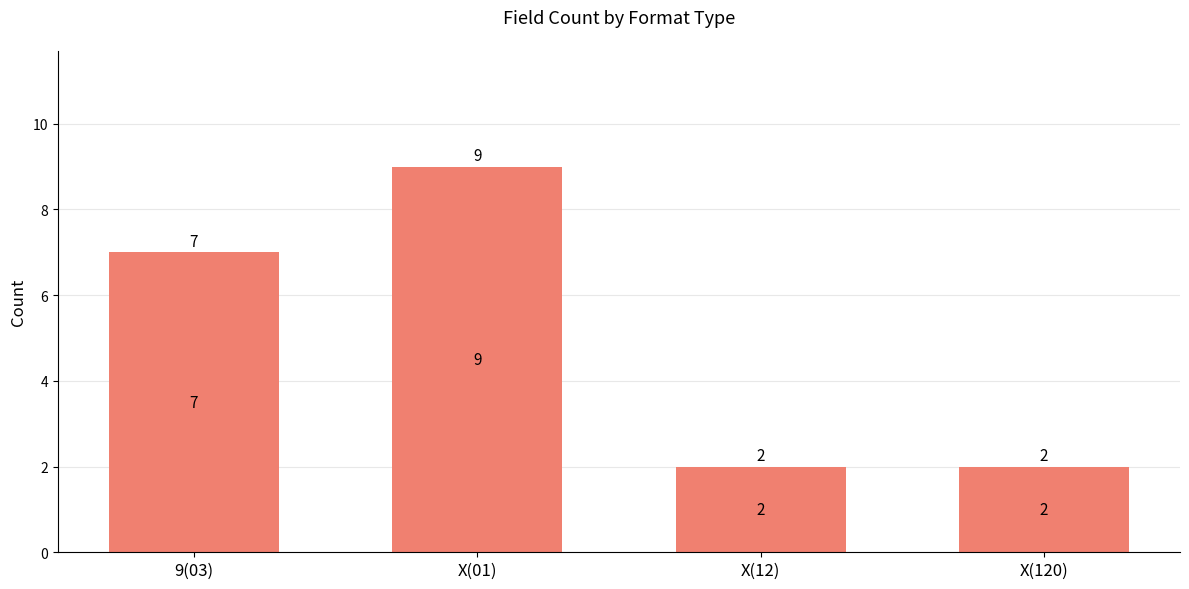

The chart shows a value of 2 at X(12). True or false?

True